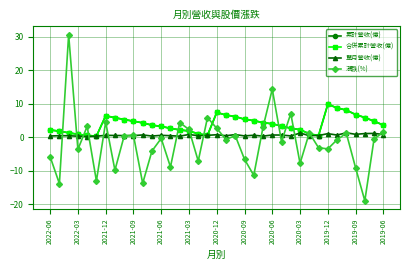

Does the chart have visible grid lines?

Yes